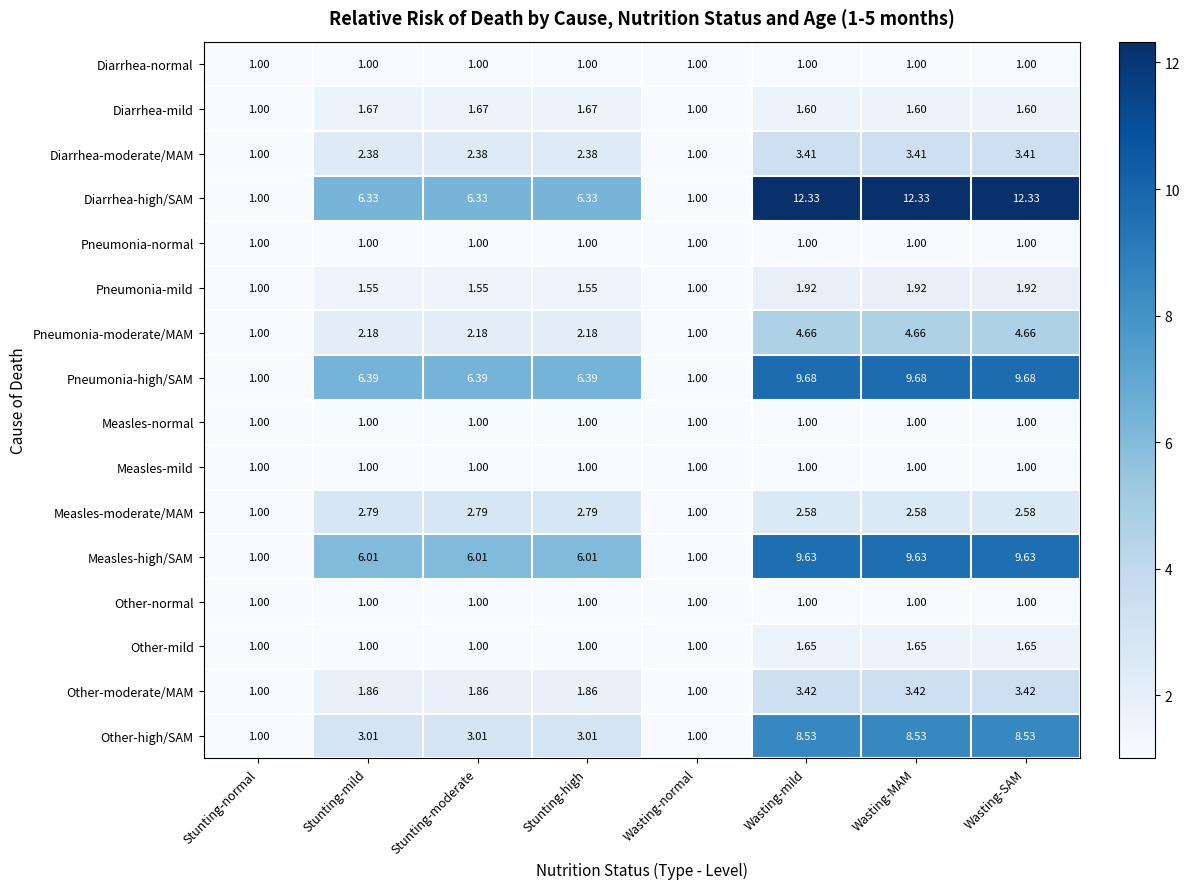

Which series has the widest spread of values?

Diarrhea-high/SAM